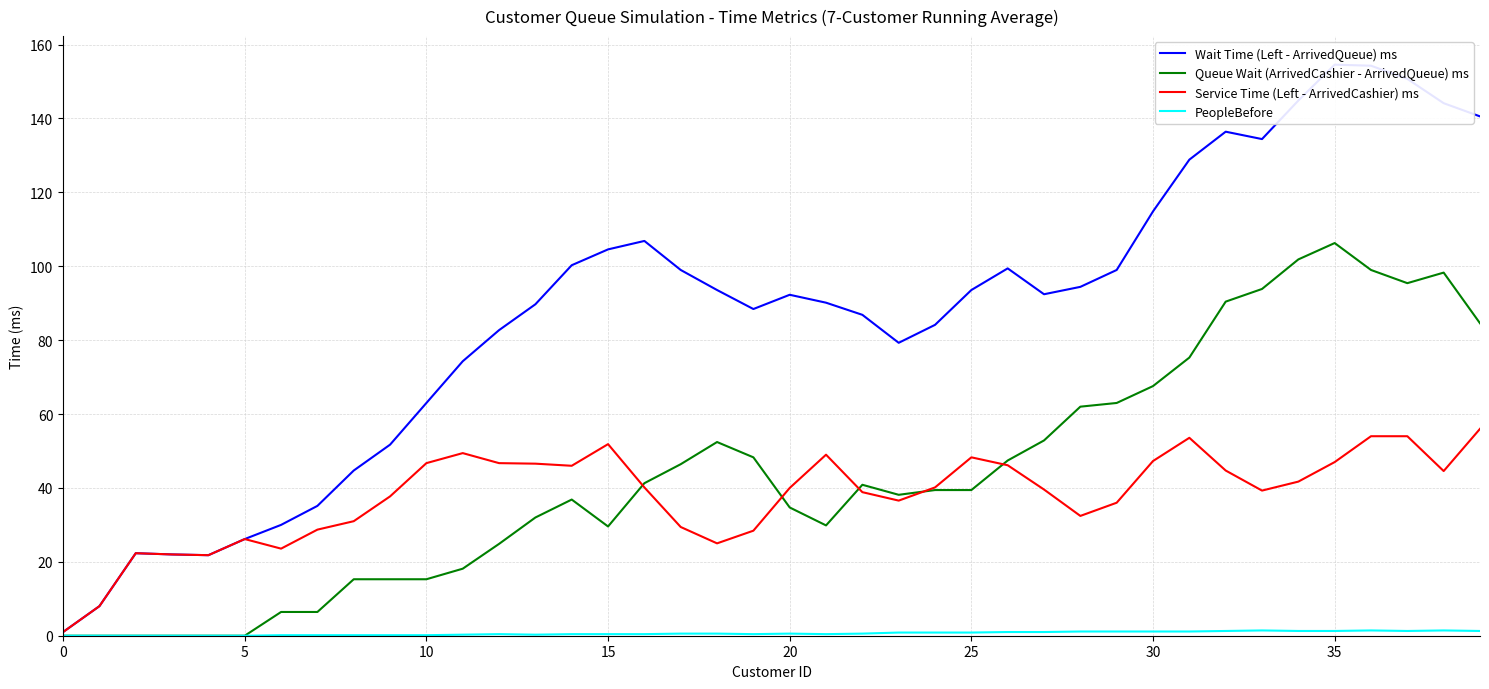

The Queue Wait (ArrivedCashier - ArrivedQueue) ms series shows 22.2 at 30. True or false?

False